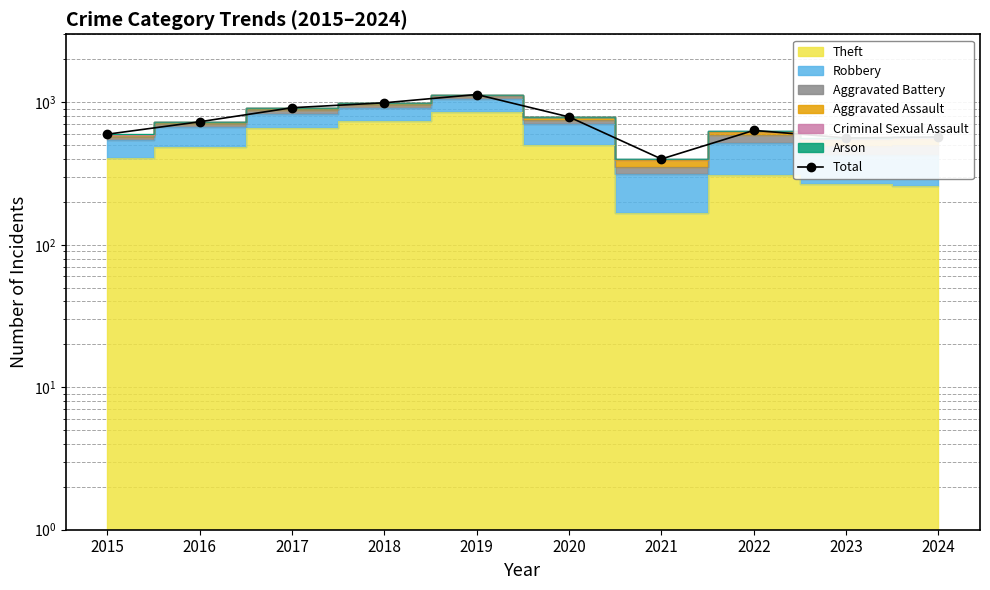

Reading left to right, extract all data points from this chart.

597	730	916	992	1134	789	400	635	562	571